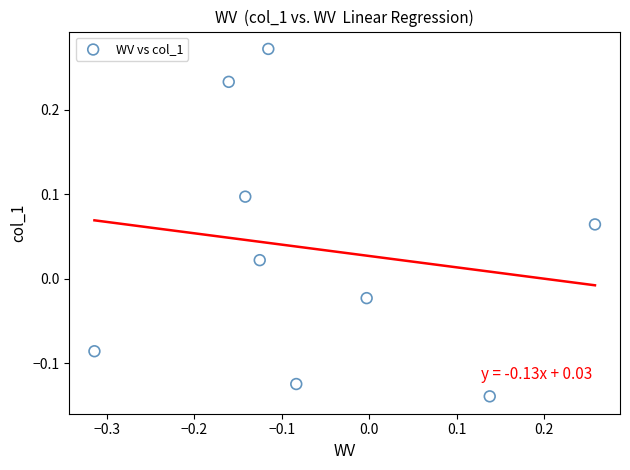

What is the range of Y values (max minus min)?

0.4